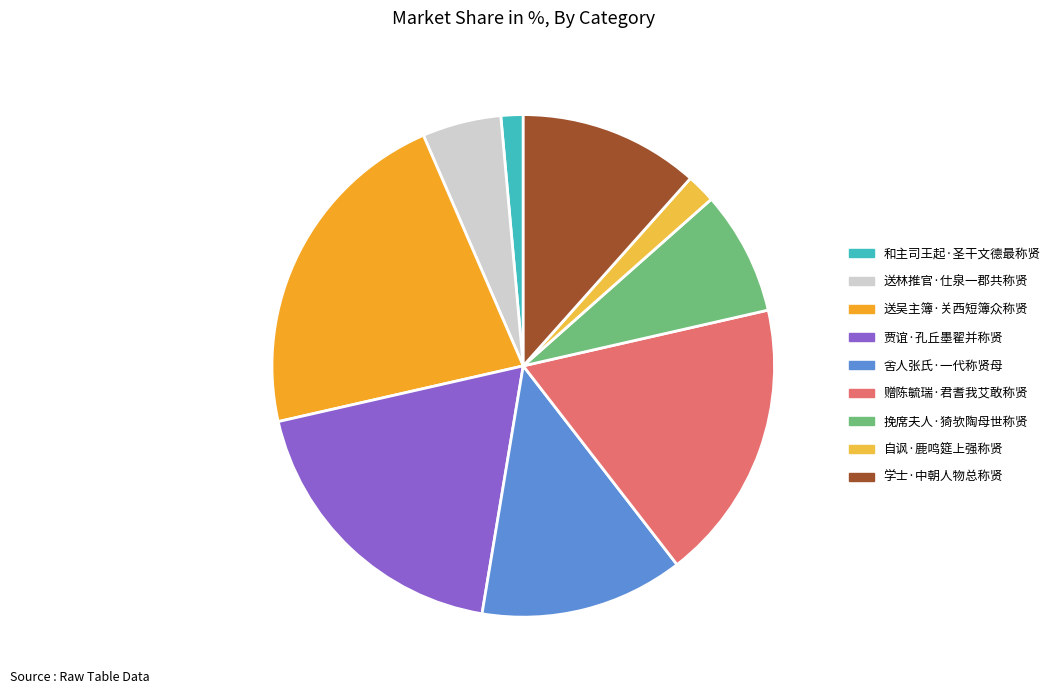

Is it true that 挽席夫人·猗欤陶母世称贤 is 8% of the pie?

True